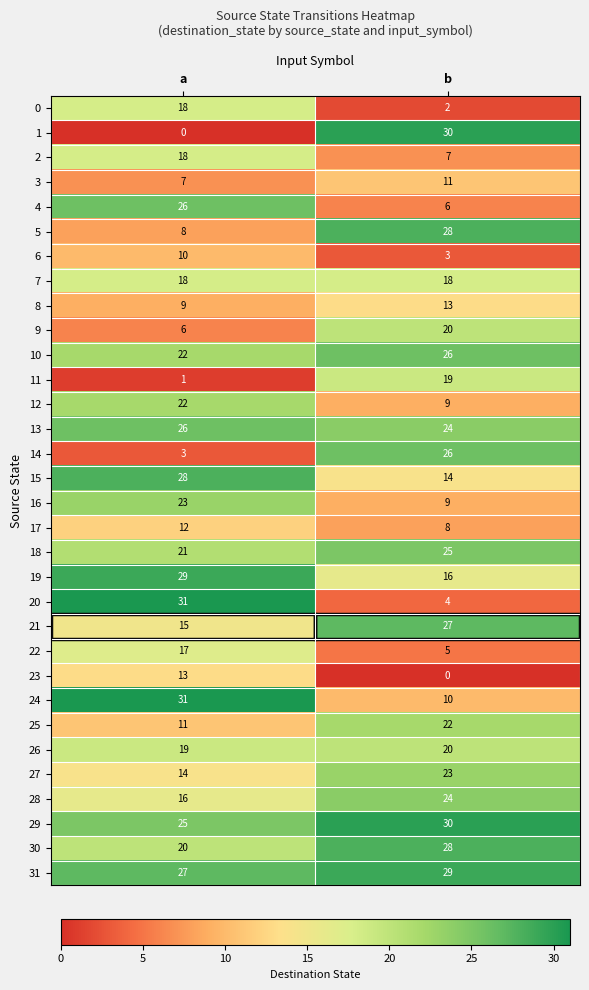

What is the total value across all series at b?

536